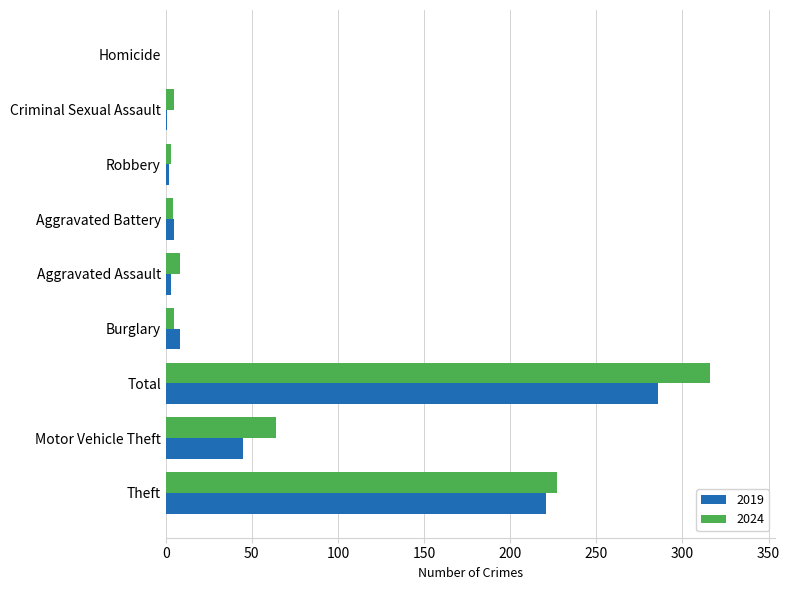

What is the maximum value for 2024?

316